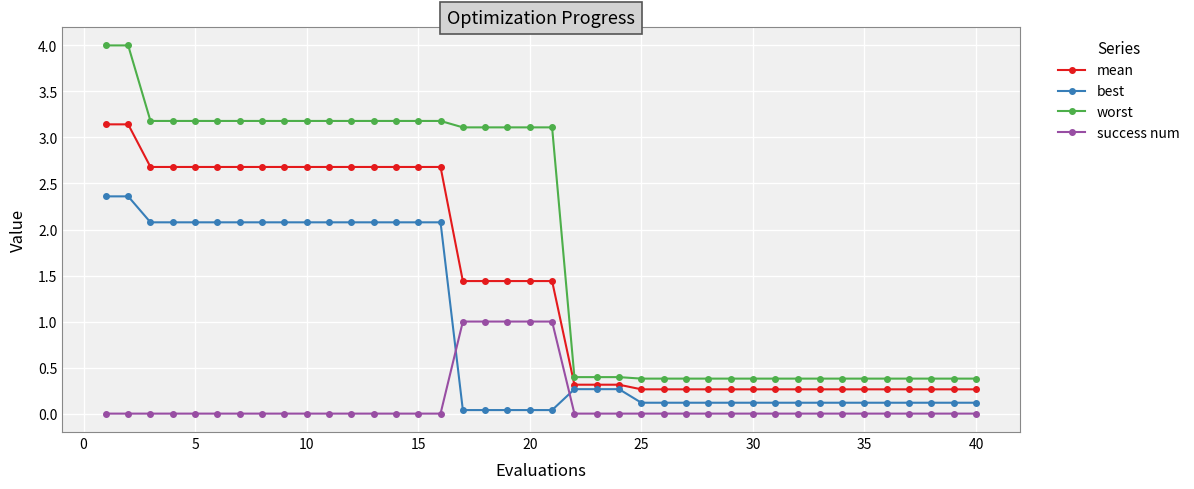

Which series has the largest range (max minus min)?

worst